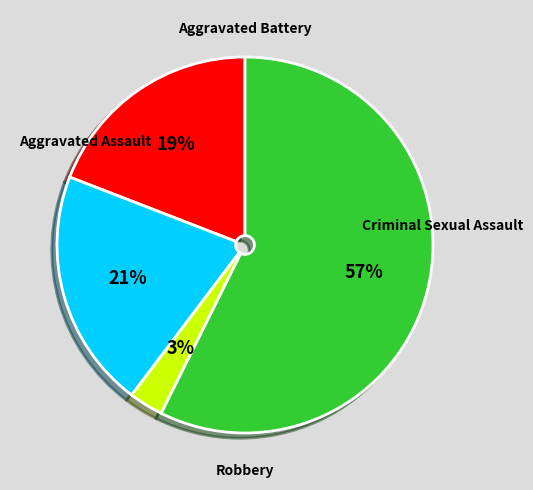

Is the sum of Aggravated Assault and Criminal Sexual Assault greater than half?

No